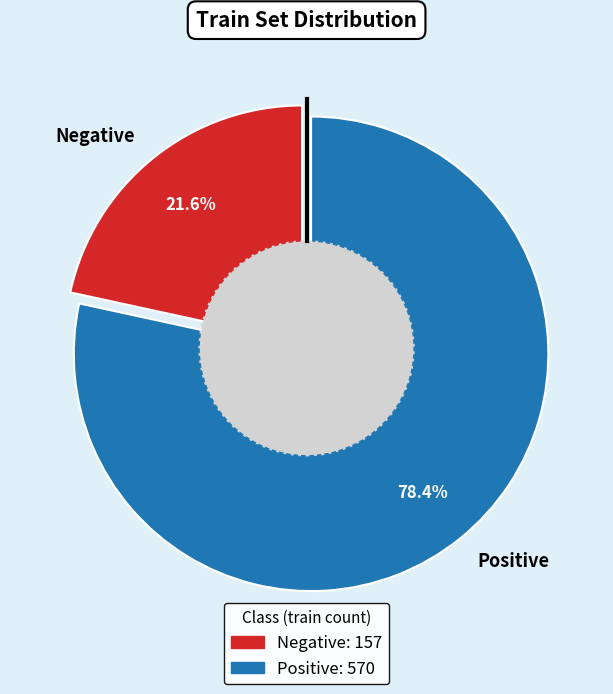

To the nearest percent, what is the difference between the largest and smallest slice percentages?

57%